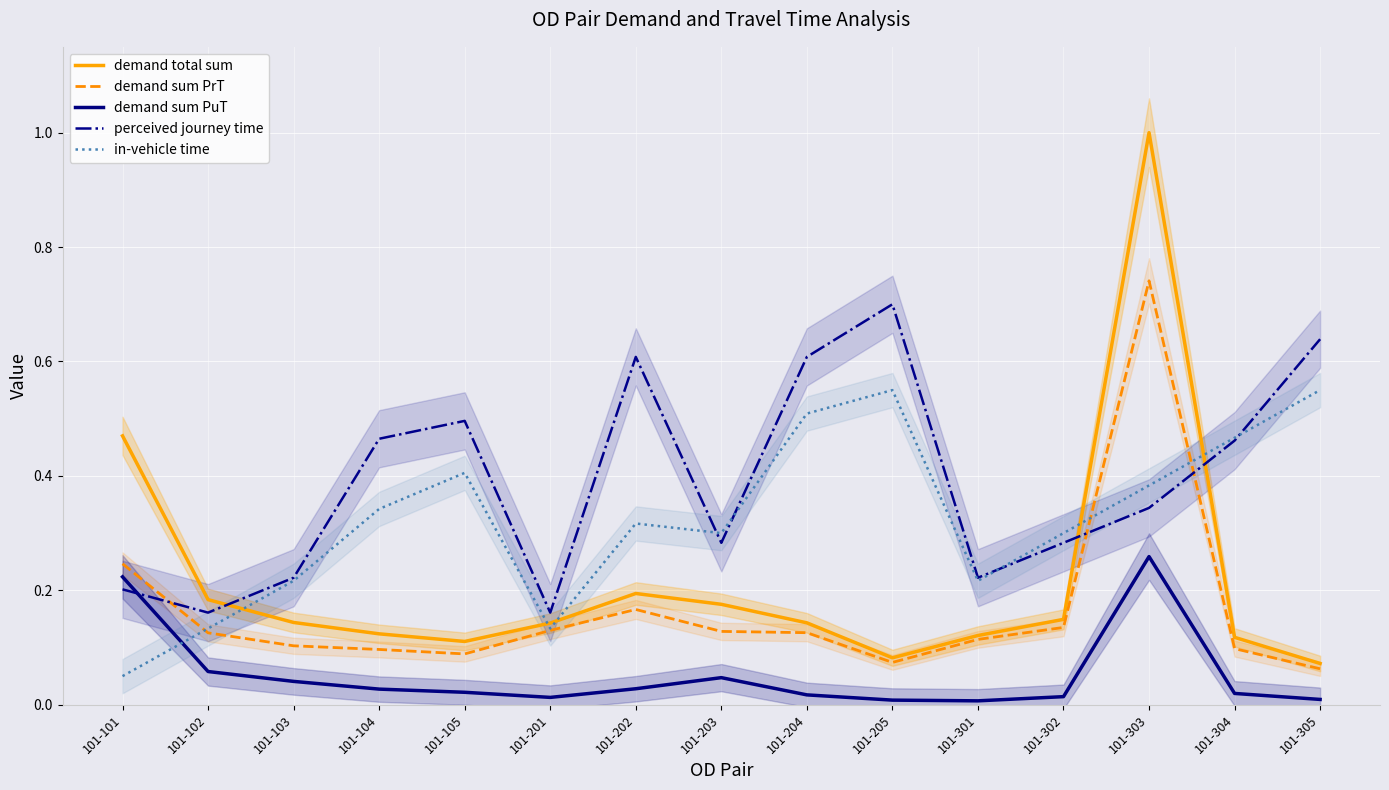

What is the sum of the in-vehicle time values at 101-205 and 101-304?

1.0